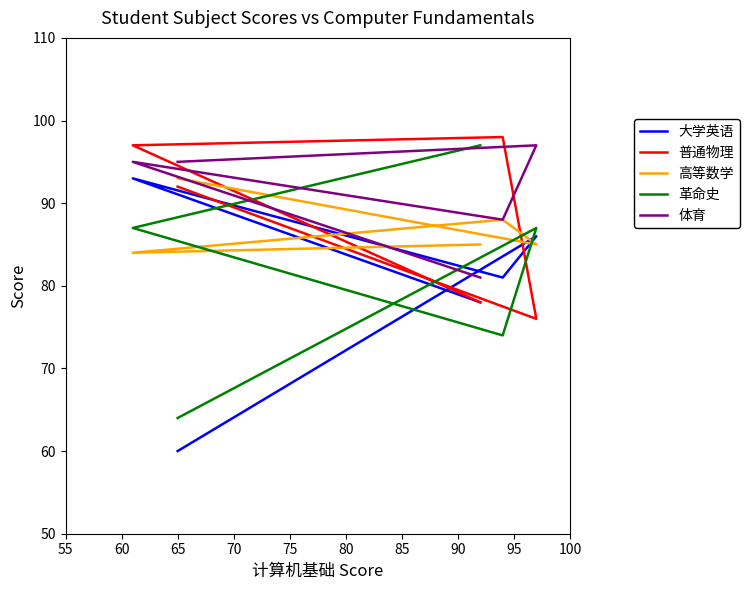

How many lines are shown in the chart?

5